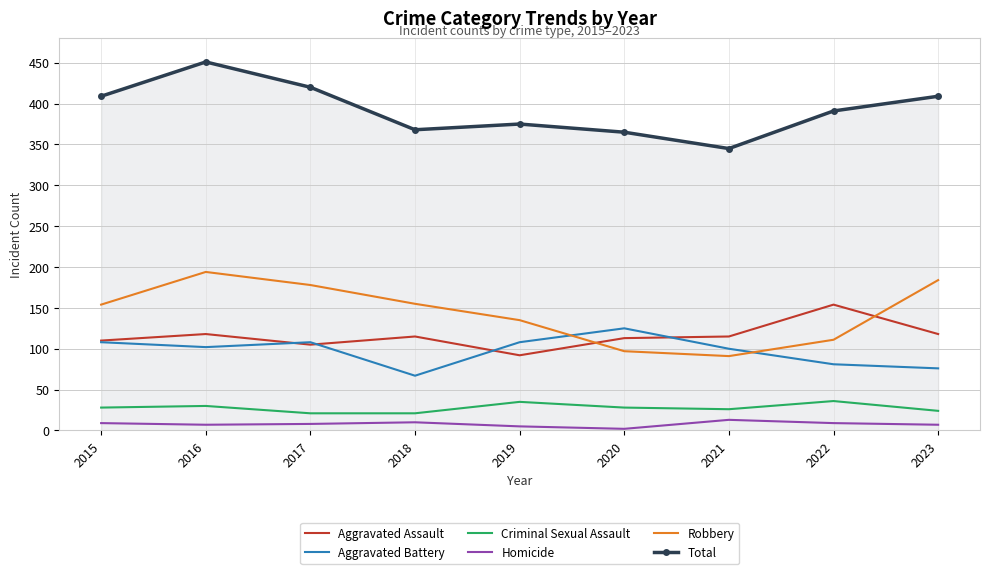

The Homicide series shows 5 at 2019. True or false?

True